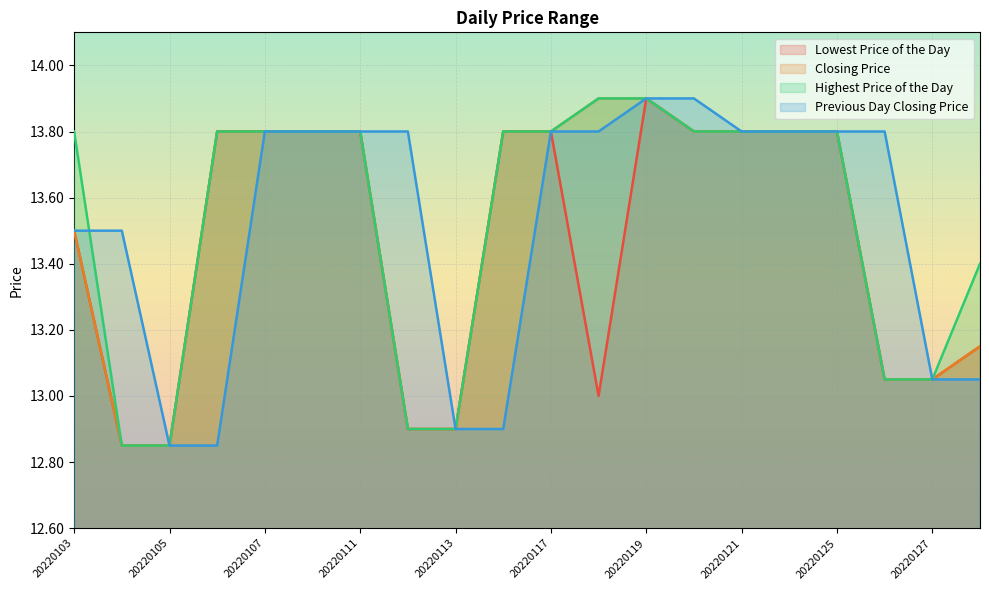

Is it true that Lowest Price of the Day equals 5.0 at 20220119?

False